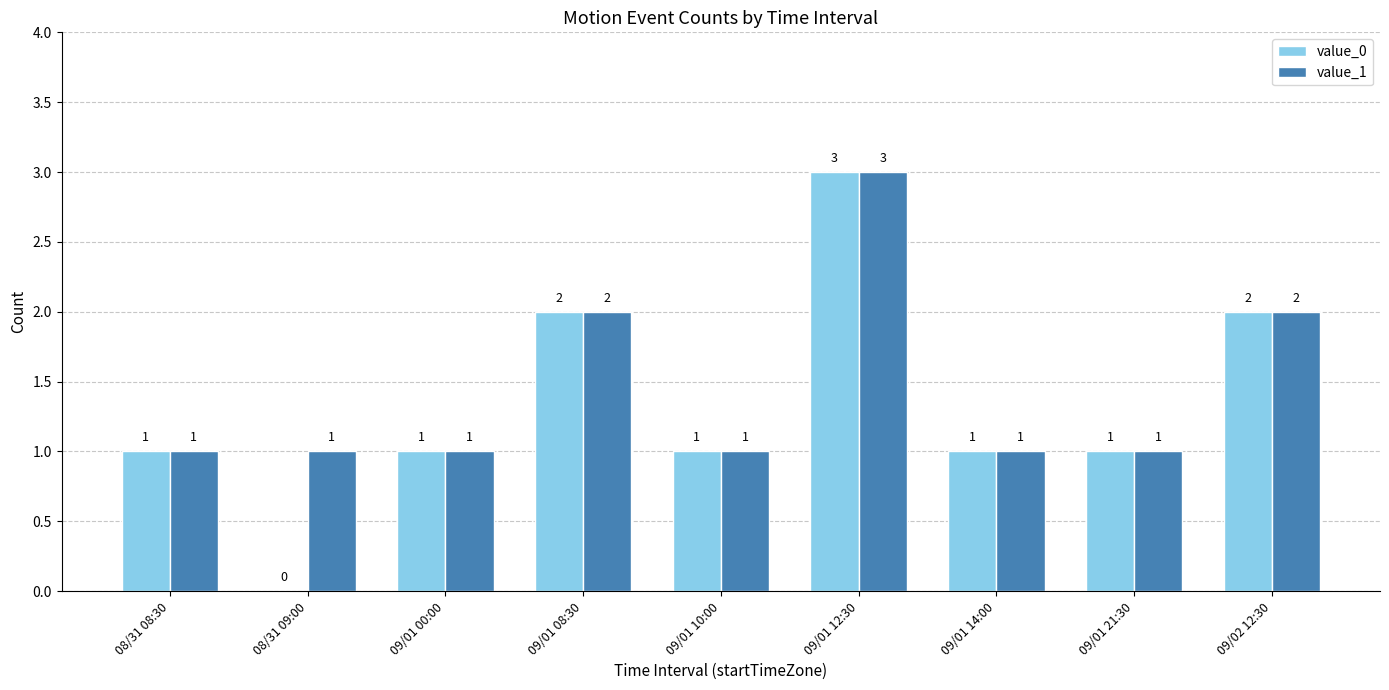

How many value_0 values are between 1 and 2?

7